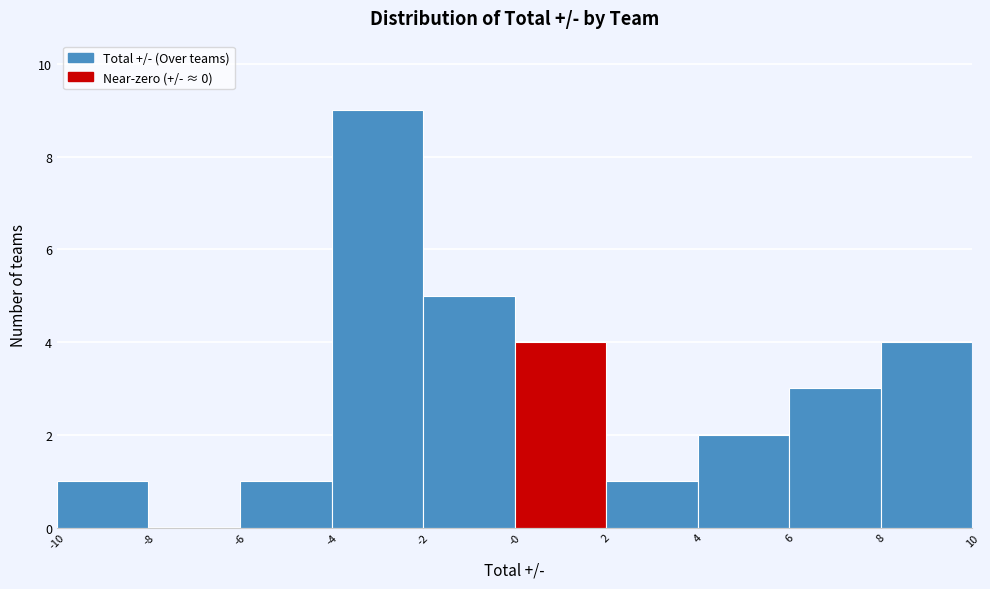

Reading left to right, transcribe all the data shown in this chart.

-10=1	-8=0	-6=1	-4=9	-2=5	-0=4	2=1	4=2	6=3	8=4